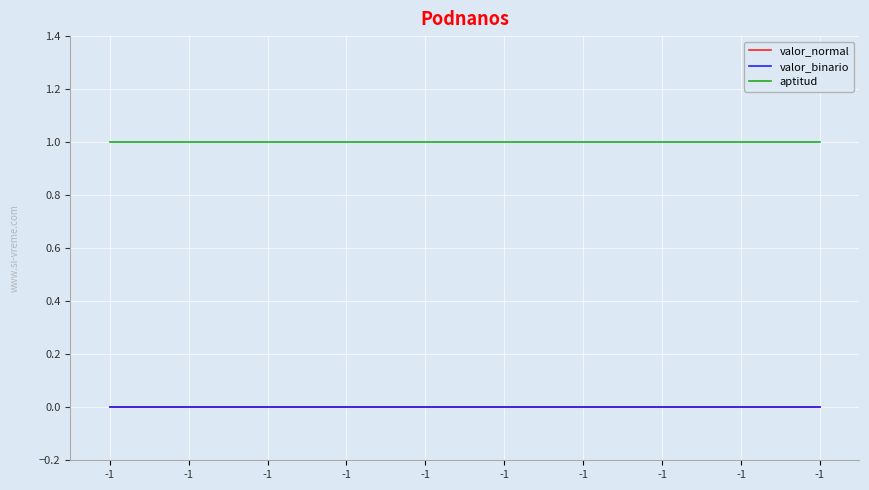

Does the chart have visible grid lines?

Yes